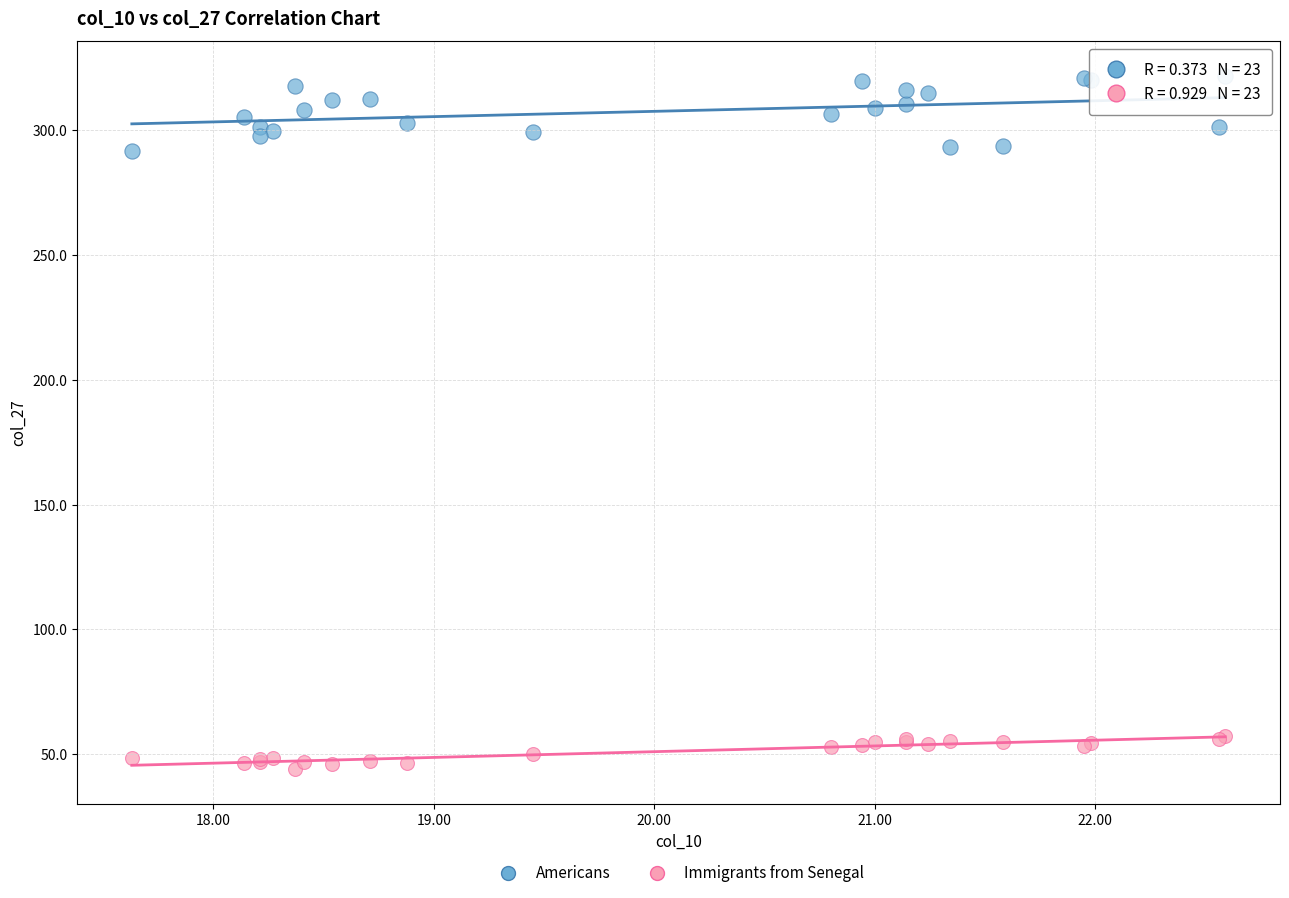

Which series has the widest spread of Y values?

Americans